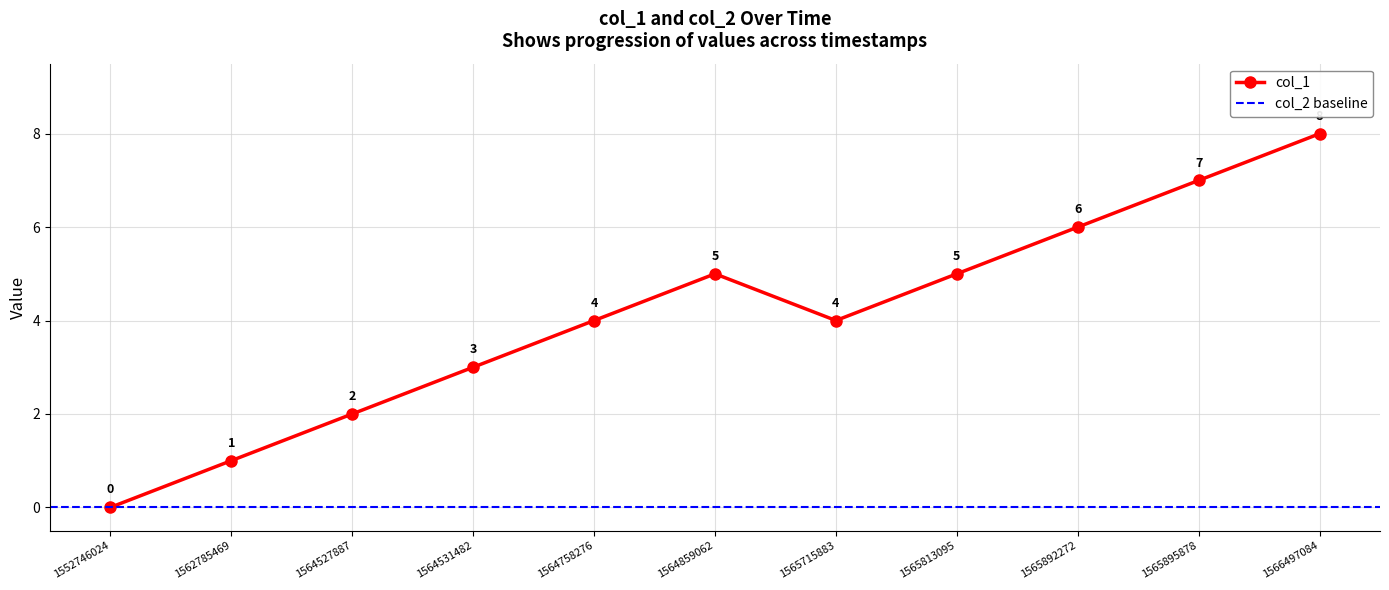

What is the difference between the values at 1564531482 and 1565892272?

3